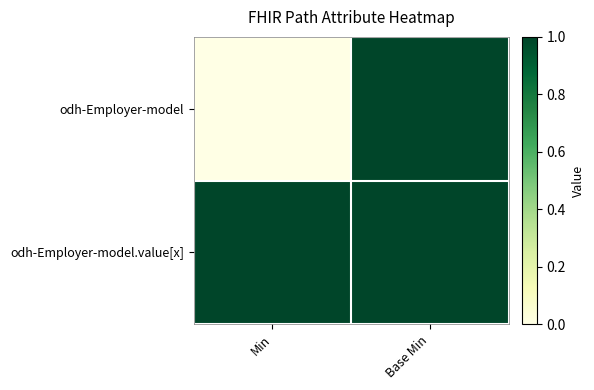

Rank the series by their maximum value, from highest to lowest.

odh-Employer-model, odh-Employer-model.value[x]